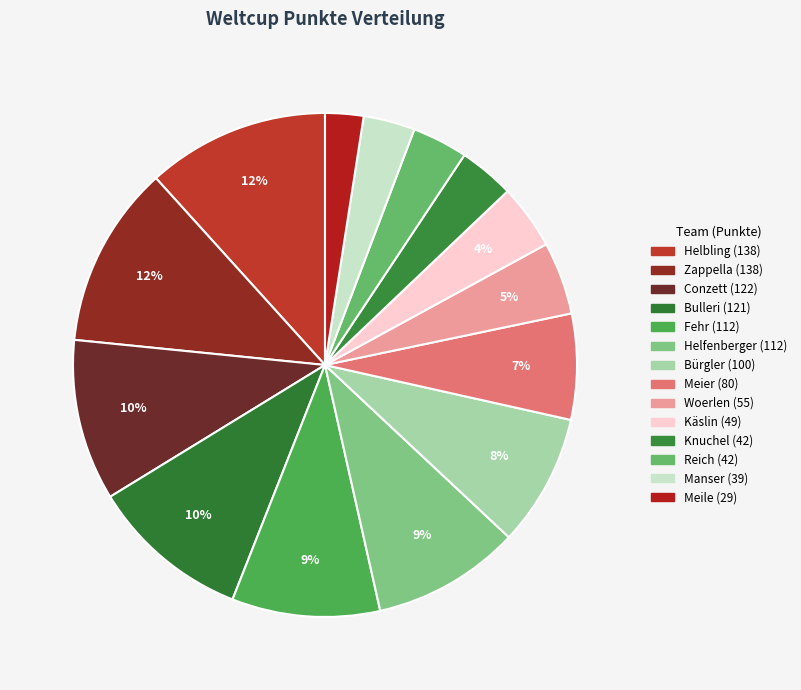

Which category has the smallest portion of the pie?

Meile